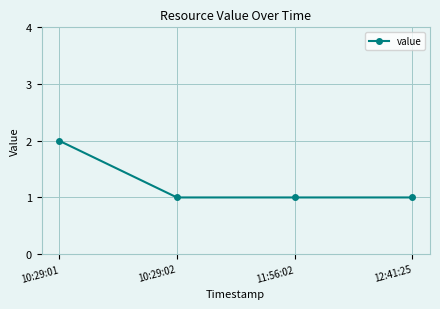

How many series are shown in this chart?

1